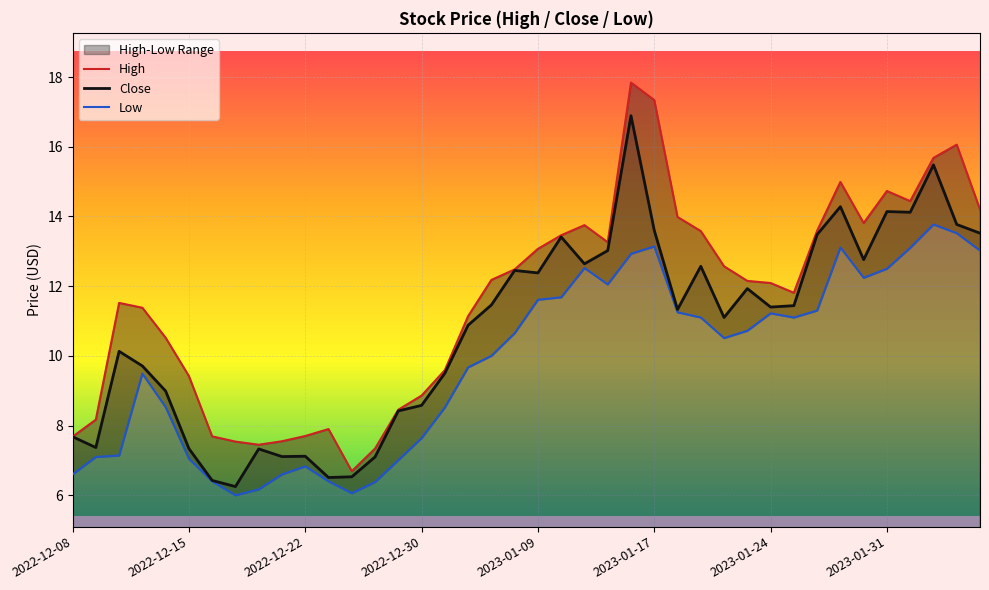

Does the chart display data point markers on the line(s)?

No